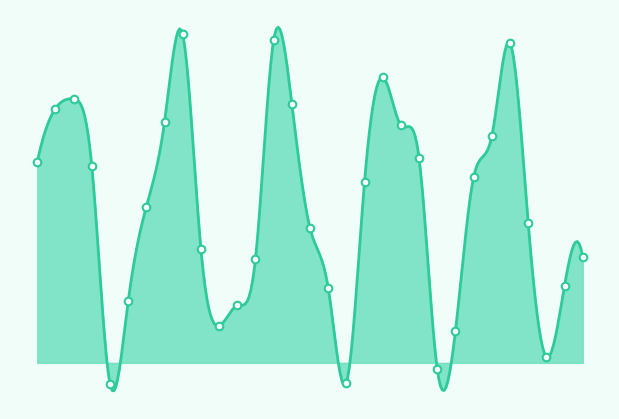

Between 2021-02-05 and 2021-02-27, which is larger?

2021-02-27